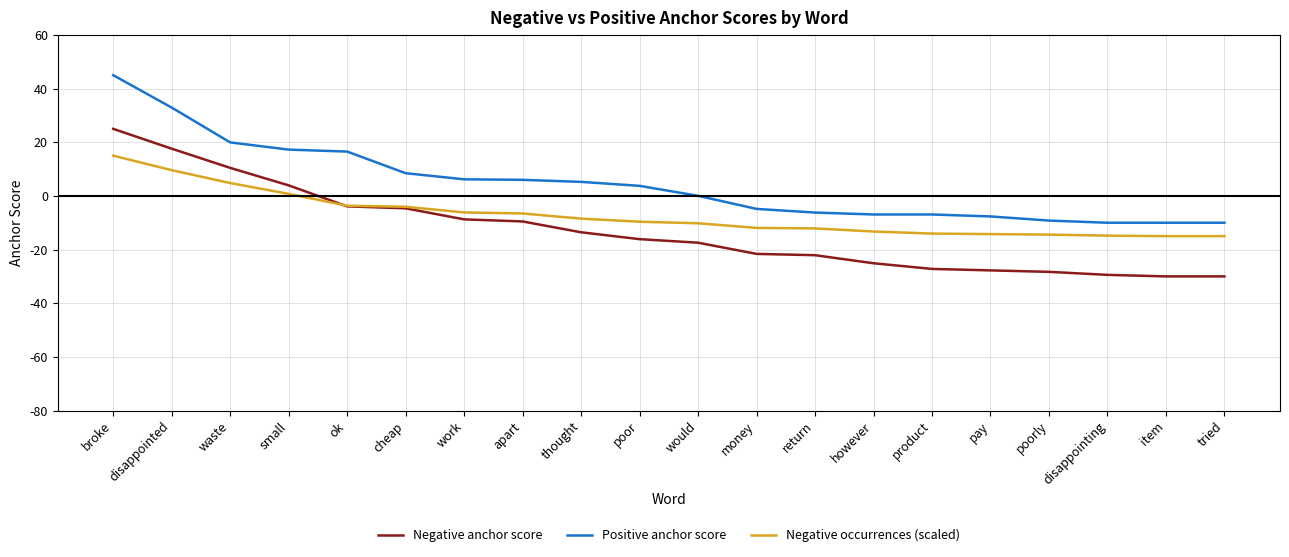

True or false: Negative anchor score and Positive anchor score intersect in this chart.

False